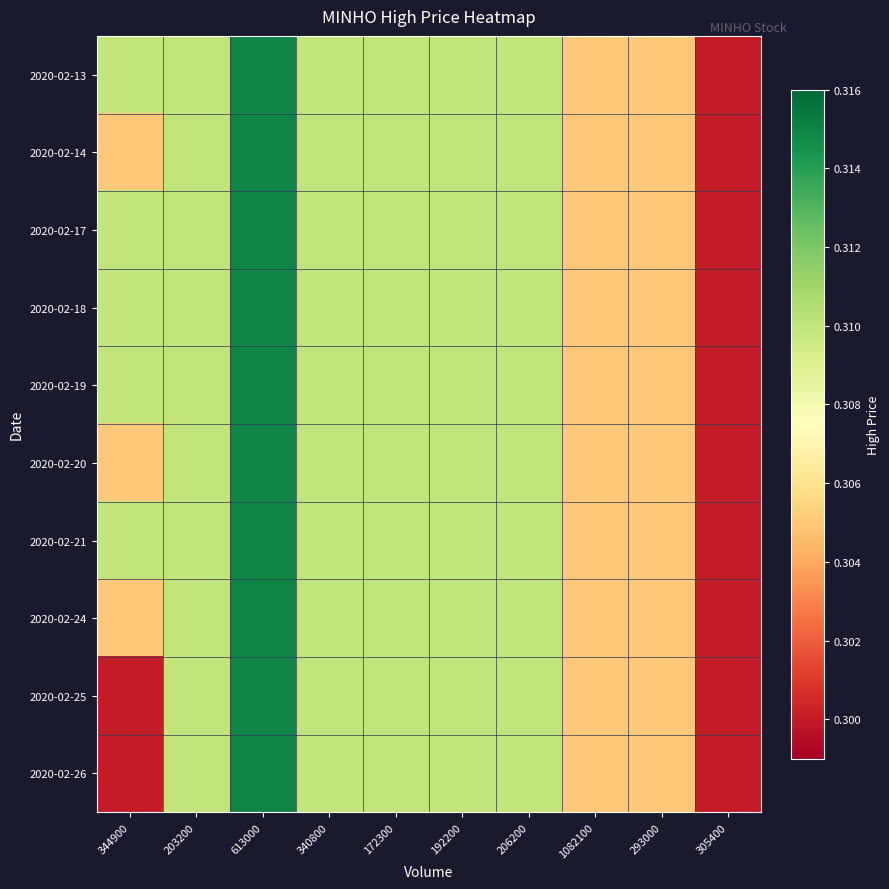

Reading right to left, list all the values displayed in this chart.

2020-02-13: 305400=0.3	293000=0.3	1082100=0.3	206200=0.3	192200=0.3	172300=0.3	340800=0.3	613000=0.3	203200=0.3	344900=0.3
2020-02-14: 305400=0.3	293000=0.3	1082100=0.3	206200=0.3	192200=0.3	172300=0.3	340800=0.3	613000=0.3	203200=0.3	344900=0.3
2020-02-17: 305400=0.3	293000=0.3	1082100=0.3	206200=0.3	192200=0.3	172300=0.3	340800=0.3	613000=0.3	203200=0.3	344900=0.3
2020-02-18: 305400=0.3	293000=0.3	1082100=0.3	206200=0.3	192200=0.3	172300=0.3	340800=0.3	613000=0.3	203200=0.3	344900=0.3
2020-02-19: 305400=0.3	293000=0.3	1082100=0.3	206200=0.3	192200=0.3	172300=0.3	340800=0.3	613000=0.3	203200=0.3	344900=0.3
2020-02-20: 305400=0.3	293000=0.3	1082100=0.3	206200=0.3	192200=0.3	172300=0.3	340800=0.3	613000=0.3	203200=0.3	344900=0.3
2020-02-21: 305400=0.3	293000=0.3	1082100=0.3	206200=0.3	192200=0.3	172300=0.3	340800=0.3	613000=0.3	203200=0.3	344900=0.3
2020-02-24: 305400=0.3	293000=0.3	1082100=0.3	206200=0.3	192200=0.3	172300=0.3	340800=0.3	613000=0.3	203200=0.3	344900=0.3
2020-02-25: 305400=0.3	293000=0.3	1082100=0.3	206200=0.3	192200=0.3	172300=0.3	340800=0.3	613000=0.3	203200=0.3	344900=0.3
2020-02-26: 305400=0.3	293000=0.3	1082100=0.3	206200=0.3	192200=0.3	172300=0.3	340800=0.3	613000=0.3	203200=0.3	344900=0.3